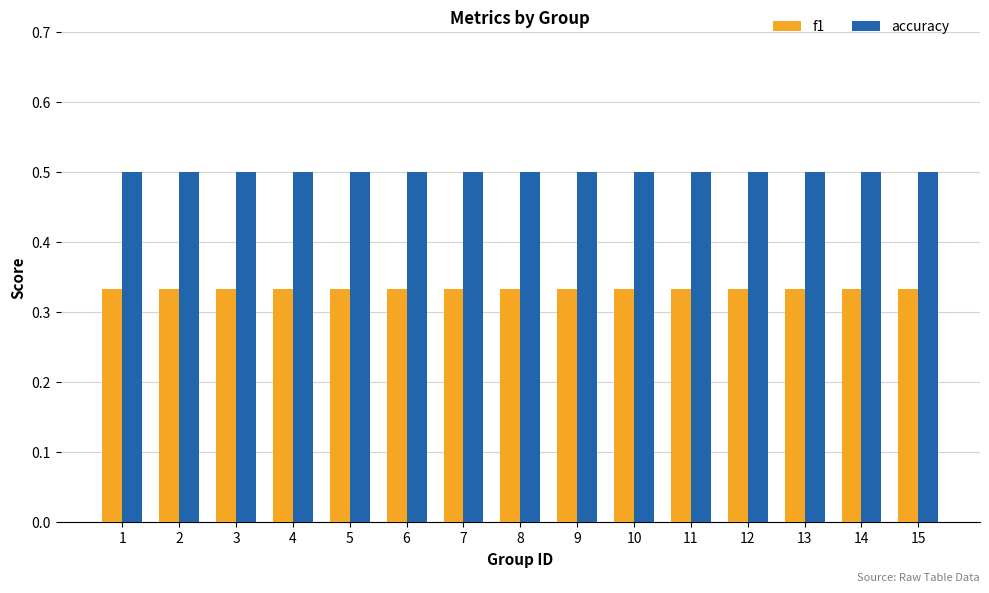

At how many categories does at least one series exceed 0?

15